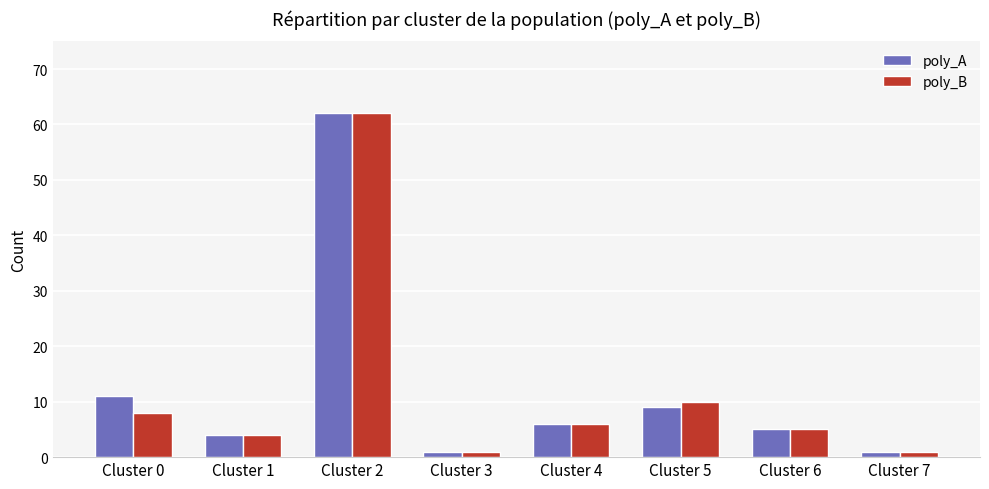

At which category is the sum across all series the highest?

Cluster 2